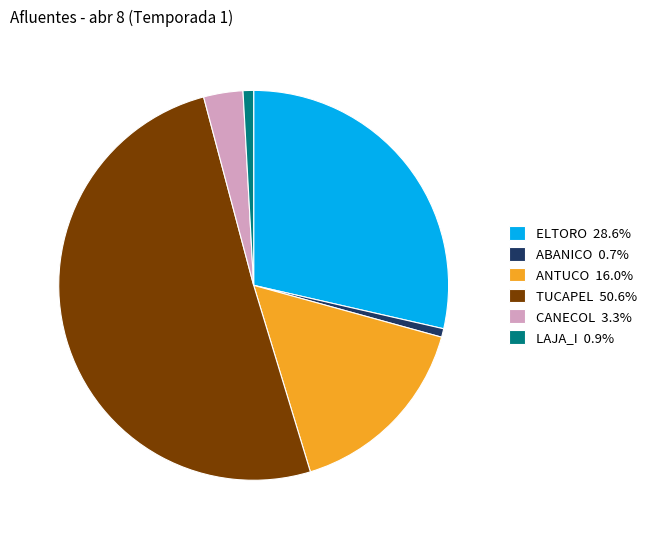

Is there a majority slice in this chart?

Yes